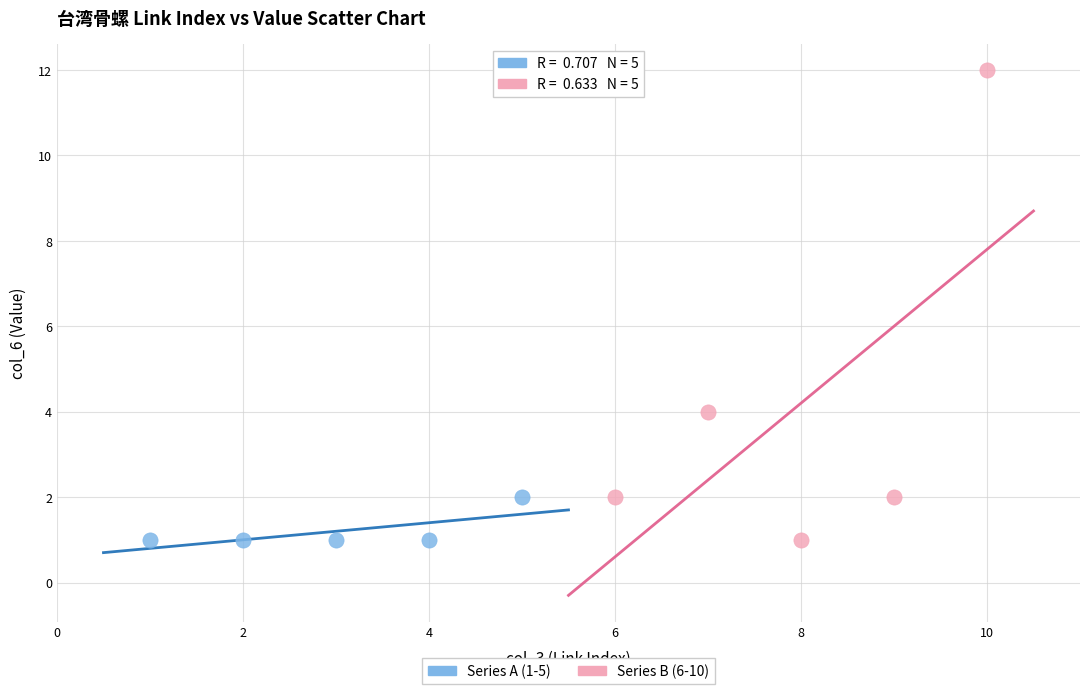

Which series contains the highest Y value?

Series B (6-10)